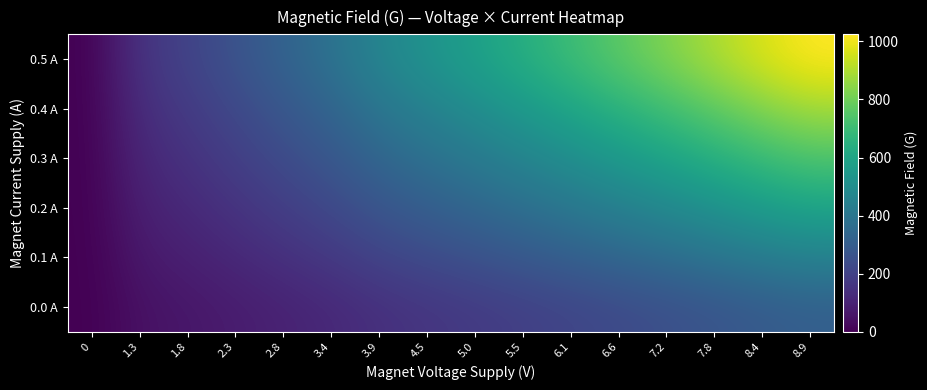

Reading right to left, transcribe all the data shown in this chart.

0.0 A: 8.9=307.2	8.4=289.8	7.8=268.5	7.2=248.1	6.6=229.2	6.1=210.3	5.5=192.0	5.0=174.3	4.5=157.5	3.9=139.8	3.4=115.2	2.8=96.6	2.3=78.3	1.8=61.2	1.3=46.2	0=0.0
0.1 A: 8.9=450.6	8.4=425.0	7.8=393.8	7.2=363.9	6.6=336.2	6.1=308.4	5.5=281.6	5.0=255.6	4.5=231.0	3.9=205.0	3.4=169.0	2.8=141.7	2.3=114.8	1.8=89.8	1.3=67.8	0=0.0
0.2 A: 8.9=593.9	8.4=560.3	7.8=519.1	7.2=479.7	6.6=443.1	6.1=406.6	5.5=371.2	5.0=337.0	4.5=304.5	3.9=270.3	3.4=222.7	2.8=186.8	2.3=151.4	1.8=118.3	1.3=89.3	0=0.0
0.3 A: 8.9=737.3	8.4=695.5	7.8=644.4	7.2=595.4	6.6=550.1	6.1=504.7	5.5=460.8	5.0=418.3	4.5=378.0	3.9=335.5	3.4=276.5	2.8=231.8	2.3=187.9	1.8=146.9	1.3=110.9	0=0.0
0.4 A: 8.9=880.6	8.4=830.8	7.8=769.7	7.2=711.2	6.6=657.0	6.1=602.9	5.5=550.4	5.0=499.7	4.5=451.5	3.9=400.8	3.4=330.2	2.8=276.9	2.3=224.5	1.8=175.4	1.3=132.4	0=0.0
0.5 A: 8.9=1024.0	8.4=966.0	7.8=895.0	7.2=827.0	6.6=764.0	6.1=701.0	5.5=640.0	5.0=581.0	4.5=525.0	3.9=466.0	3.4=384.0	2.8=322.0	2.3=261.0	1.8=204.0	1.3=154.0	0=0.0